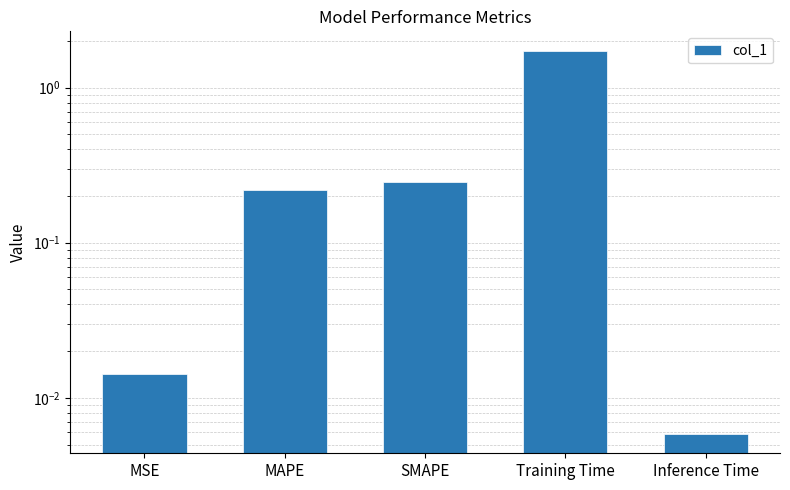

What position from the left is Inference Time?

5